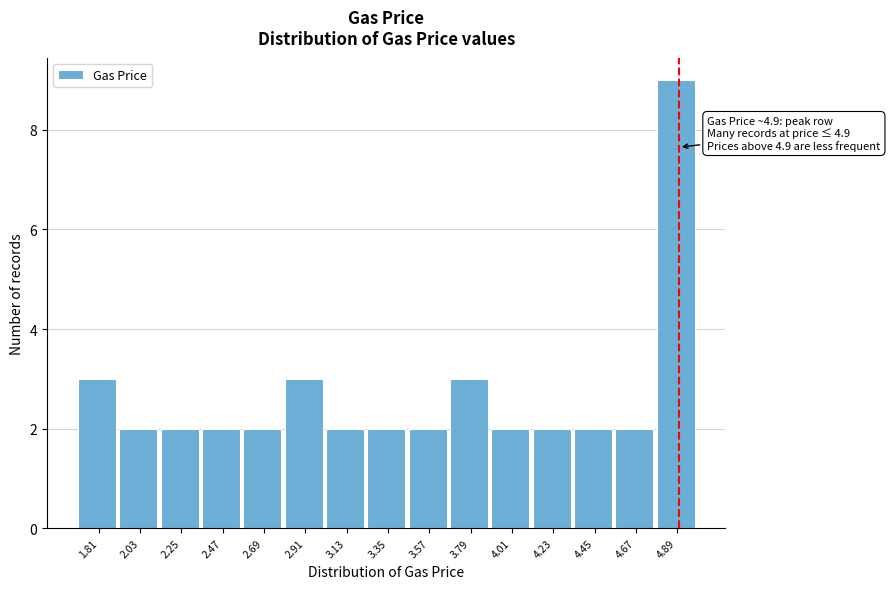

Which range on the x-axis has the tallest bar?

4.78 to 5.00